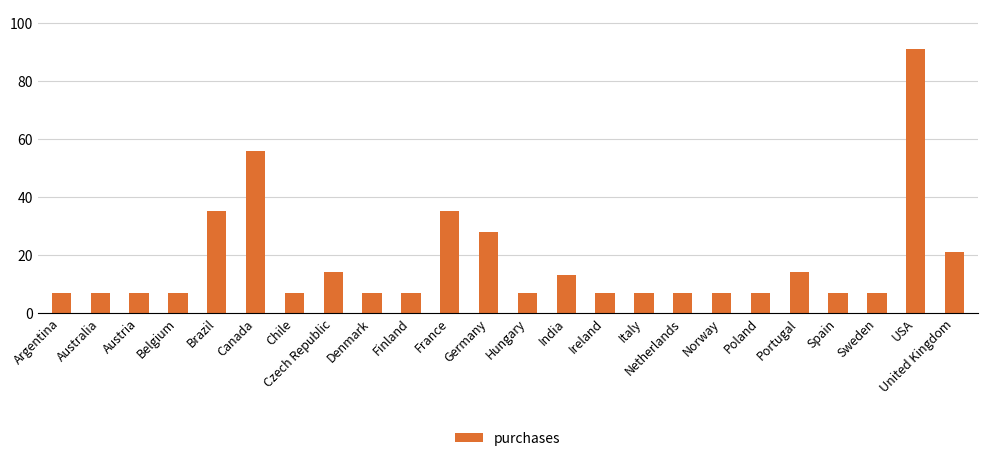

What is the label of the 13th bar from the right?

Germany